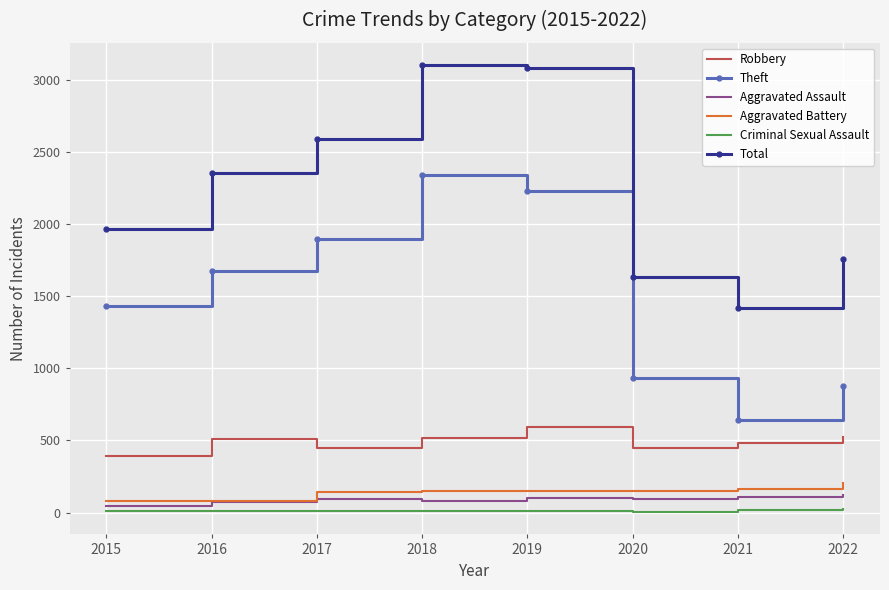

True or false: Total and Theft cross at least once.

False